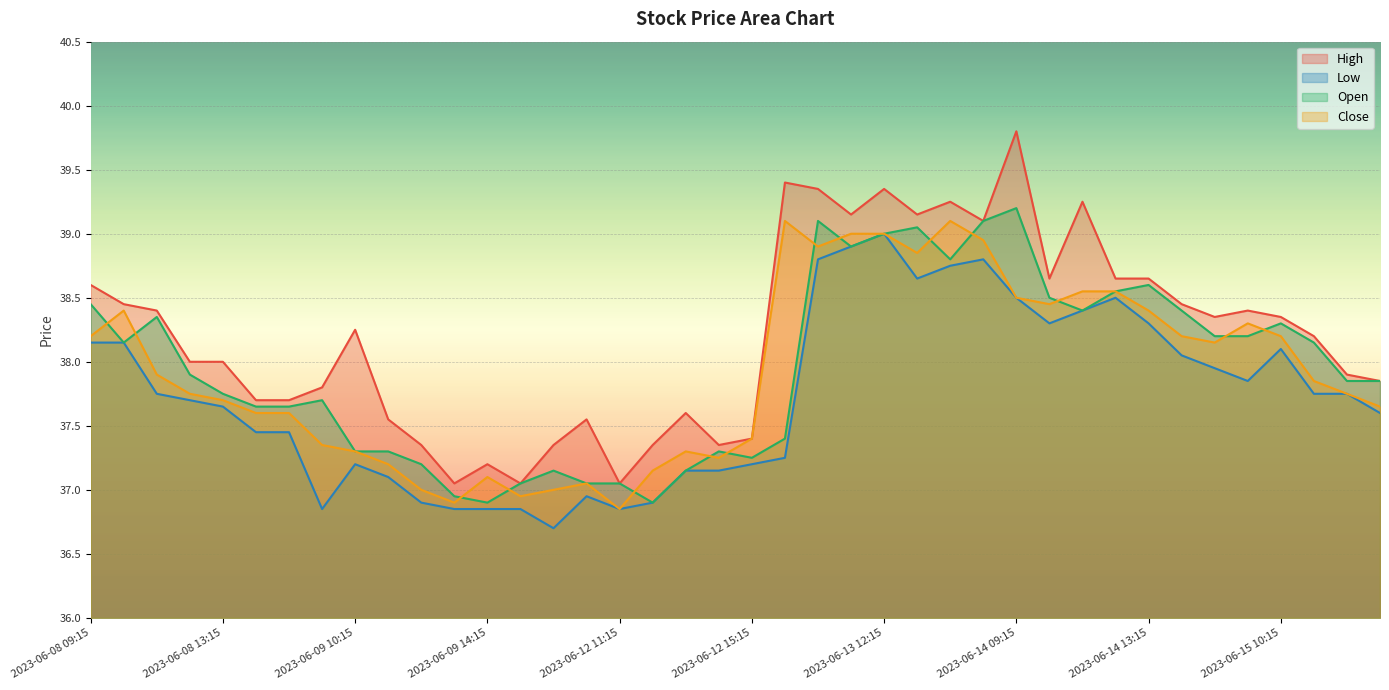

Read the High value at 2023-06-08 09:15.

38.6